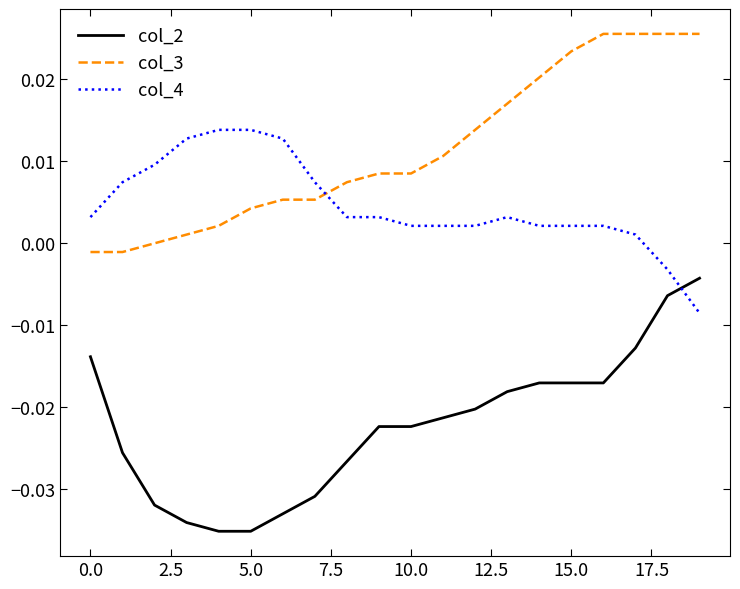

Rank the series by their average value, from highest to lowest.

col_3, col_4, col_2